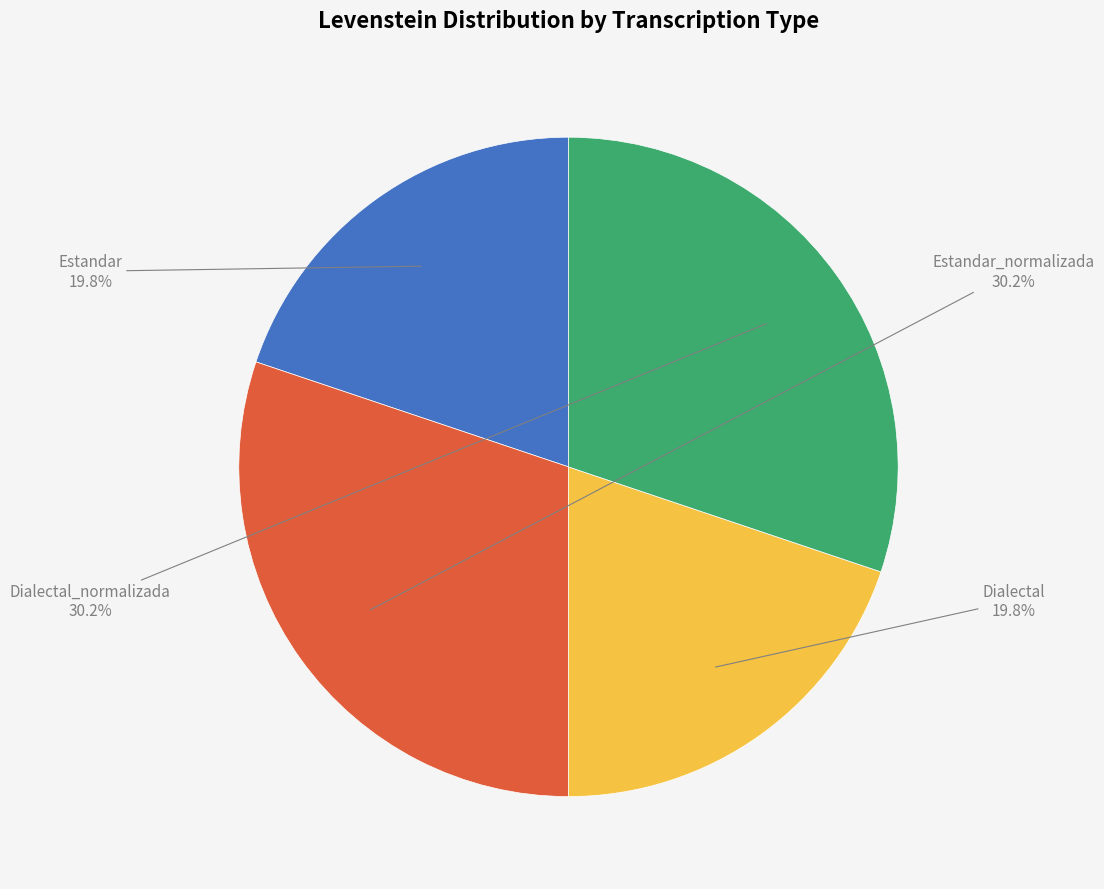

Approximately how many times larger is the value at Dialectal compared to Estandar?

1.0